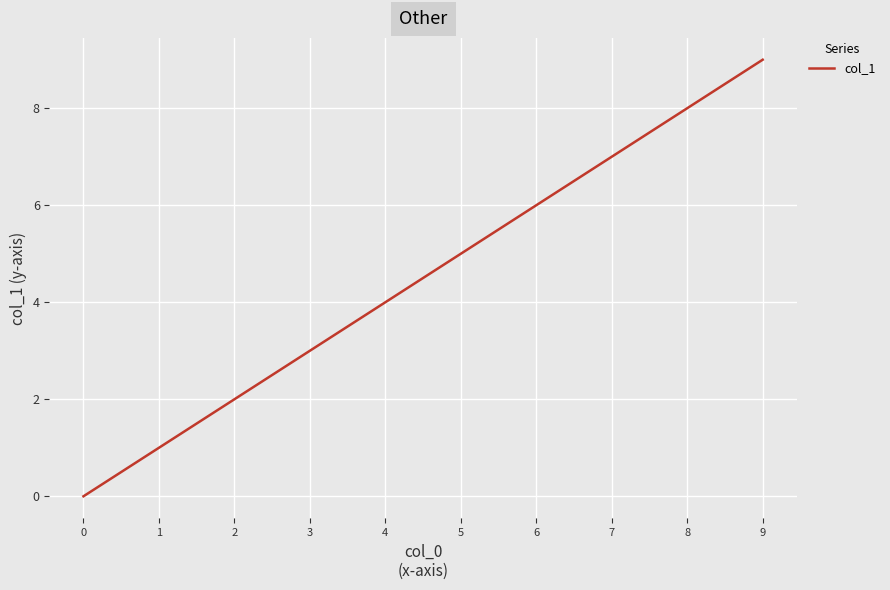

Rank the categories by value from lowest to highest.

0, 1, 2, 3, 4, 5, 6, 7, 8, 9